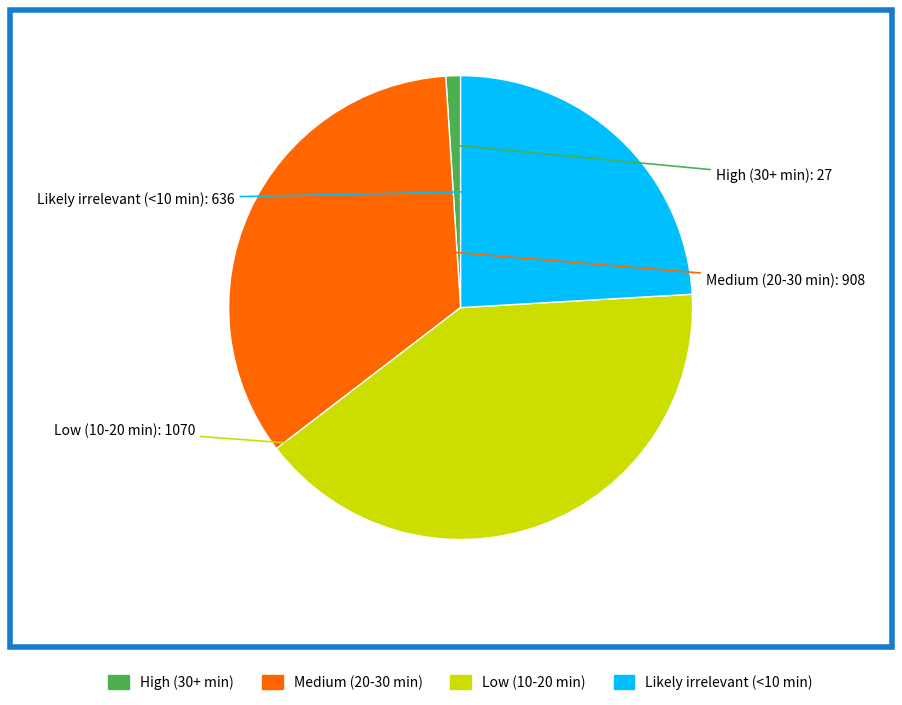

Rank the categories by value from lowest to highest.

High (30+ min), Likely irrelevant (<10 min), Medium (20-30 min), Low (10-20 min)